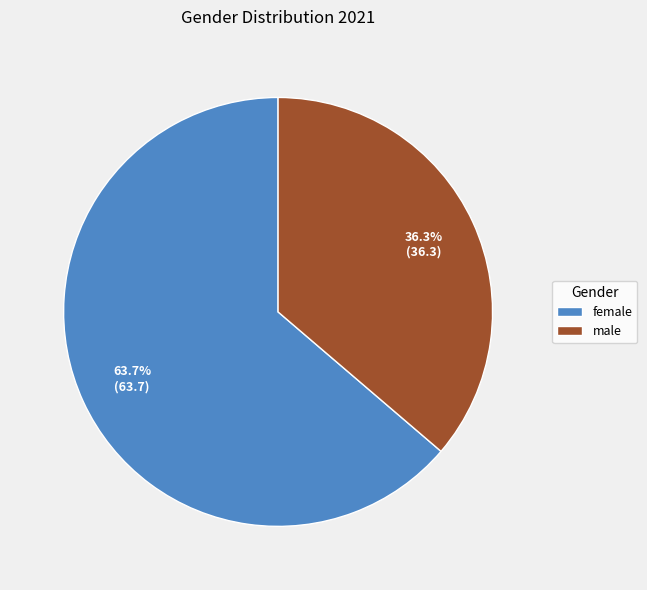

Count the number of slices in the pie.

2